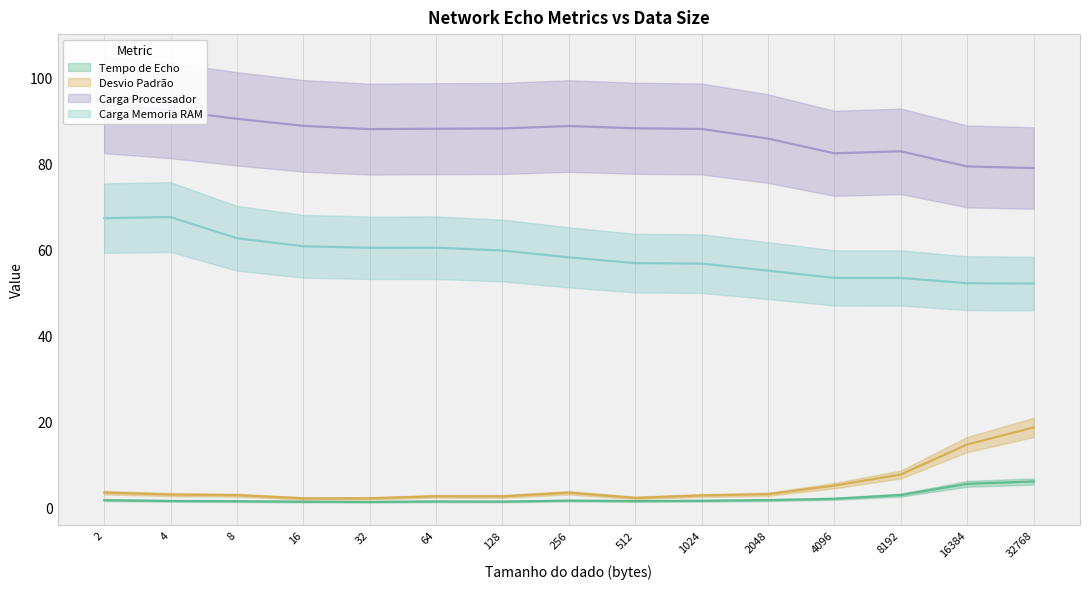

How many lines are shown in the chart?

4